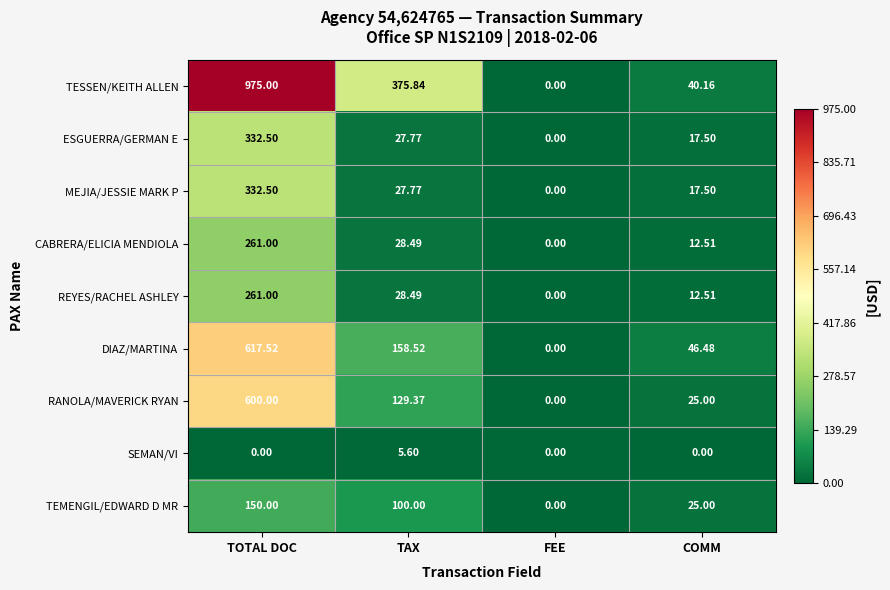

What is the difference between the highest and lowest values at TOTAL DOC?

975.0